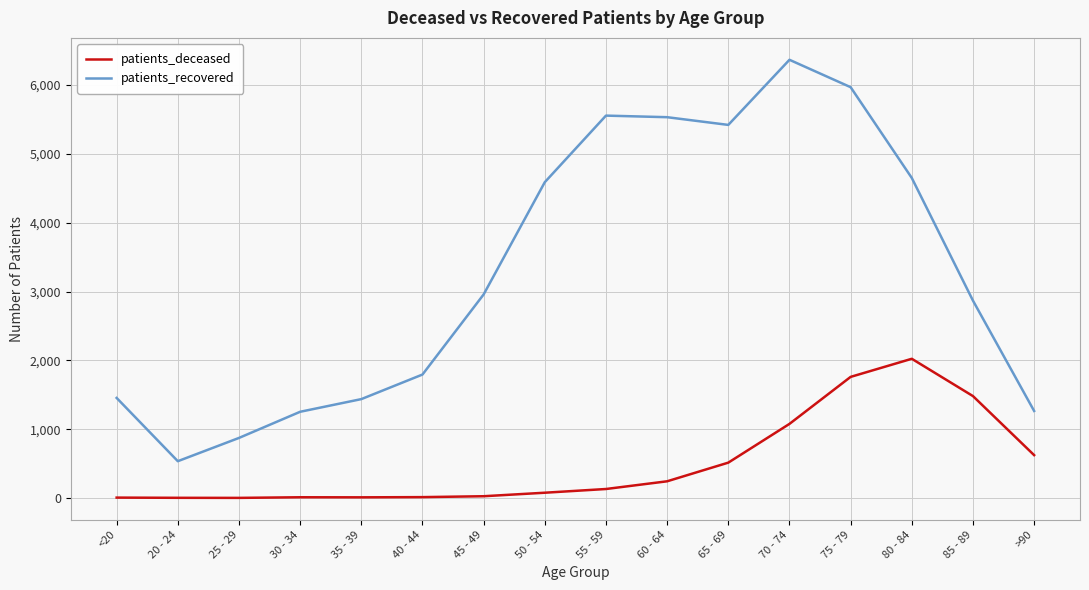

The value of patients_recovered at 80 - 84 is 4650. True or false?

True